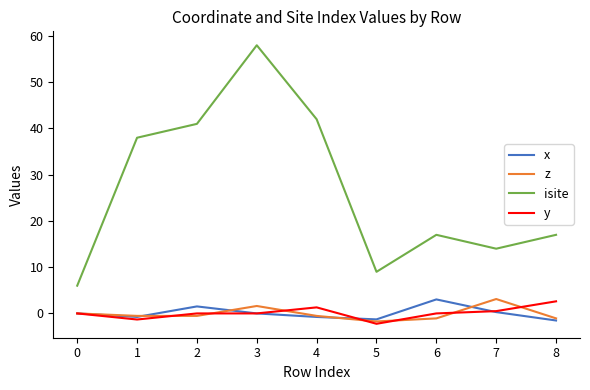

What are all the series names shown in the legend?

x, z, isite, y